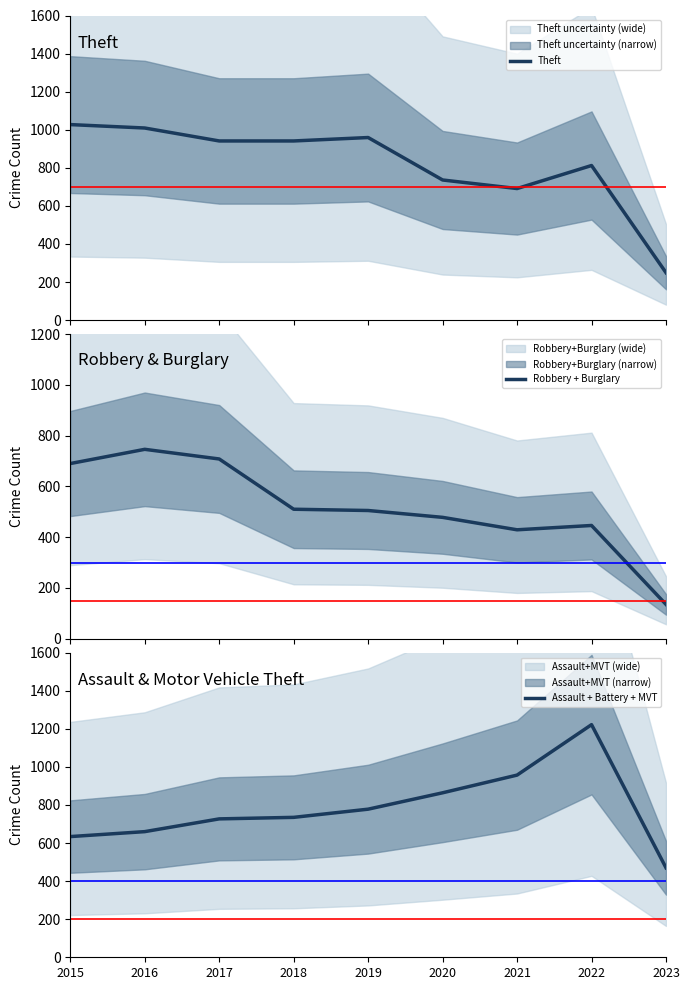

Count the number of data series in this chart.

3